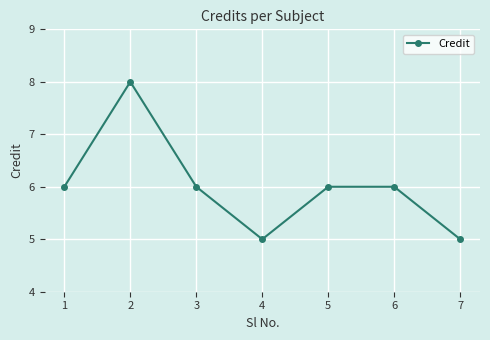

What is the minimum value shown in the chart?

5